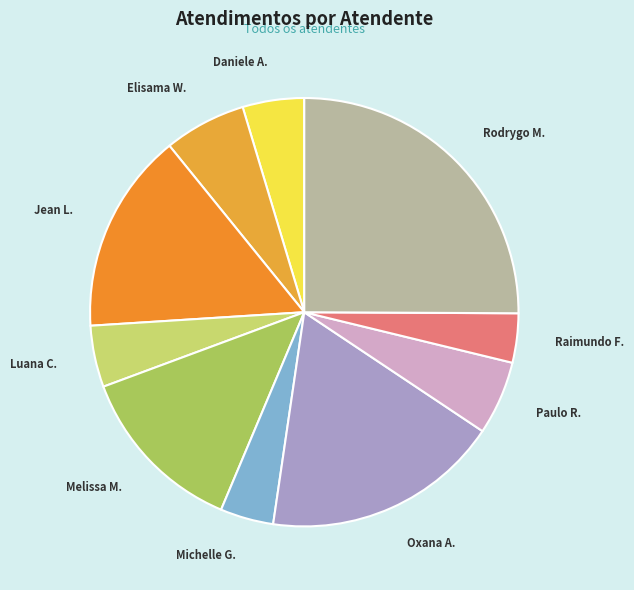

Approximately how many times larger is the value at Elisama W. compared to Michelle G.?

1.5